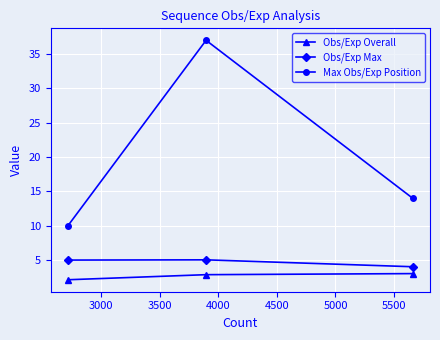

What is the minimum value for Obs/Exp Overall?

2.1